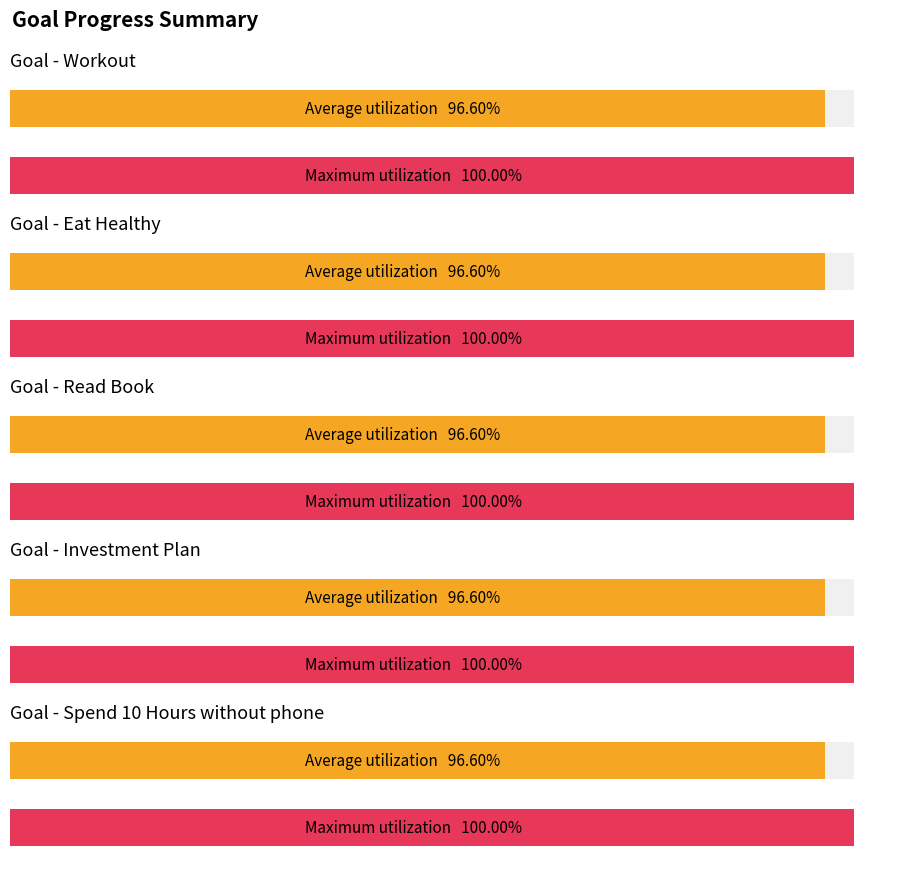

Which series has the widest spread of values?

Workout